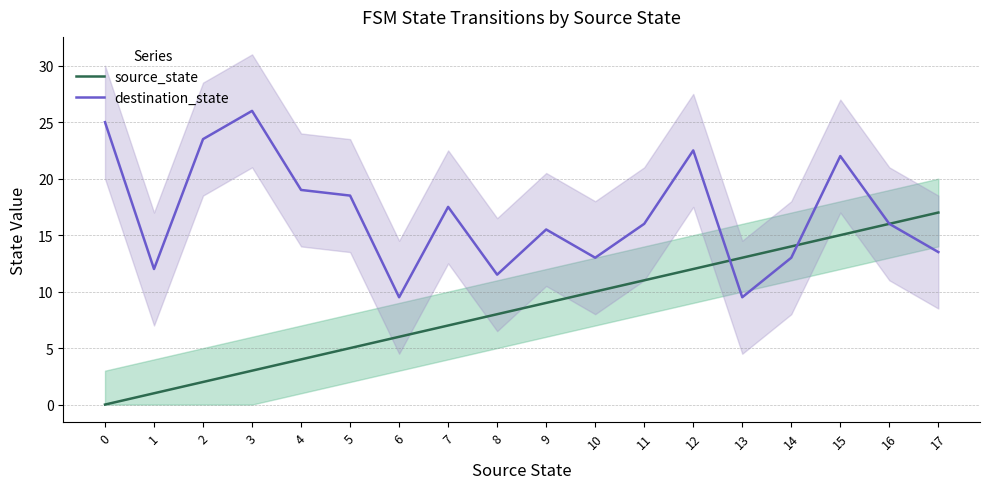

At which category does destination_state reach its first local valley?

1